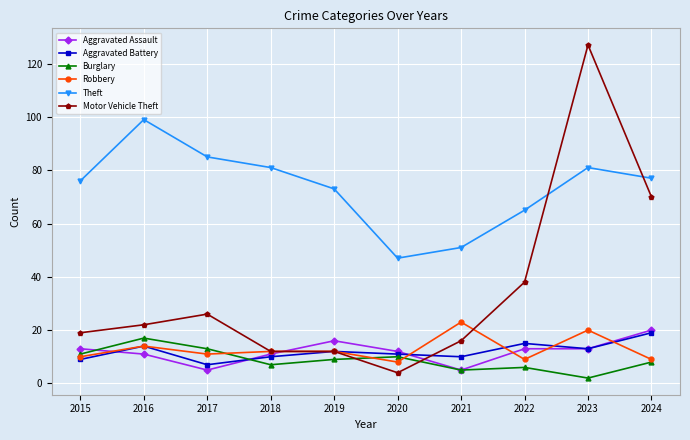

At which category does the chart reach its minimum across all series?

2023